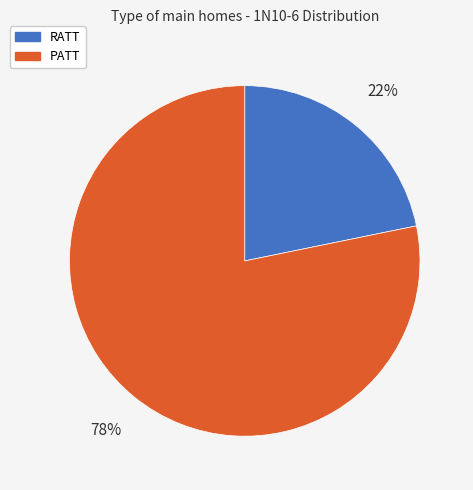

What percentage is the PATT slice, to the nearest percent?

78%